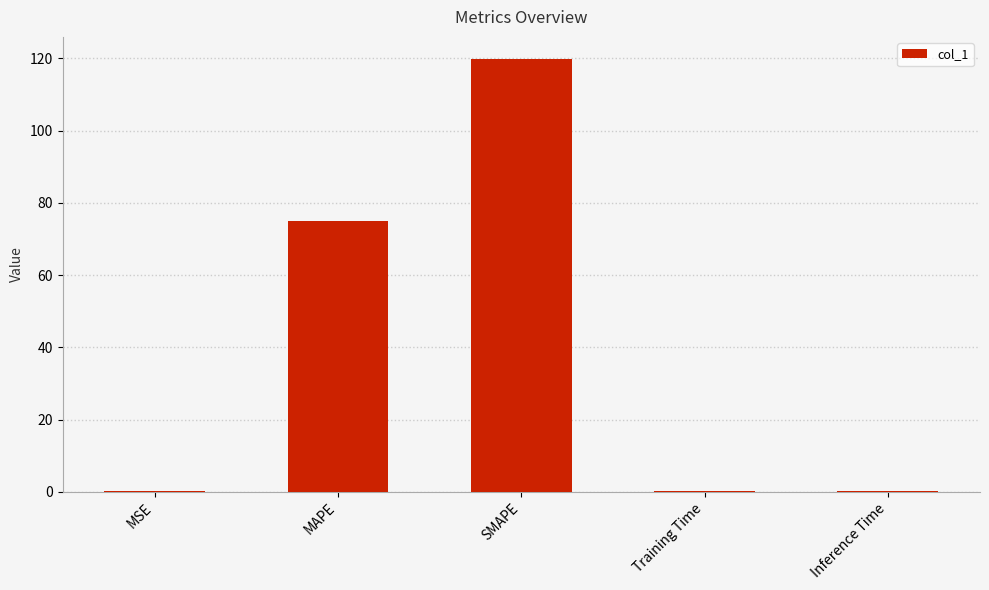

Where is the data nearest to the value 60?

MAPE